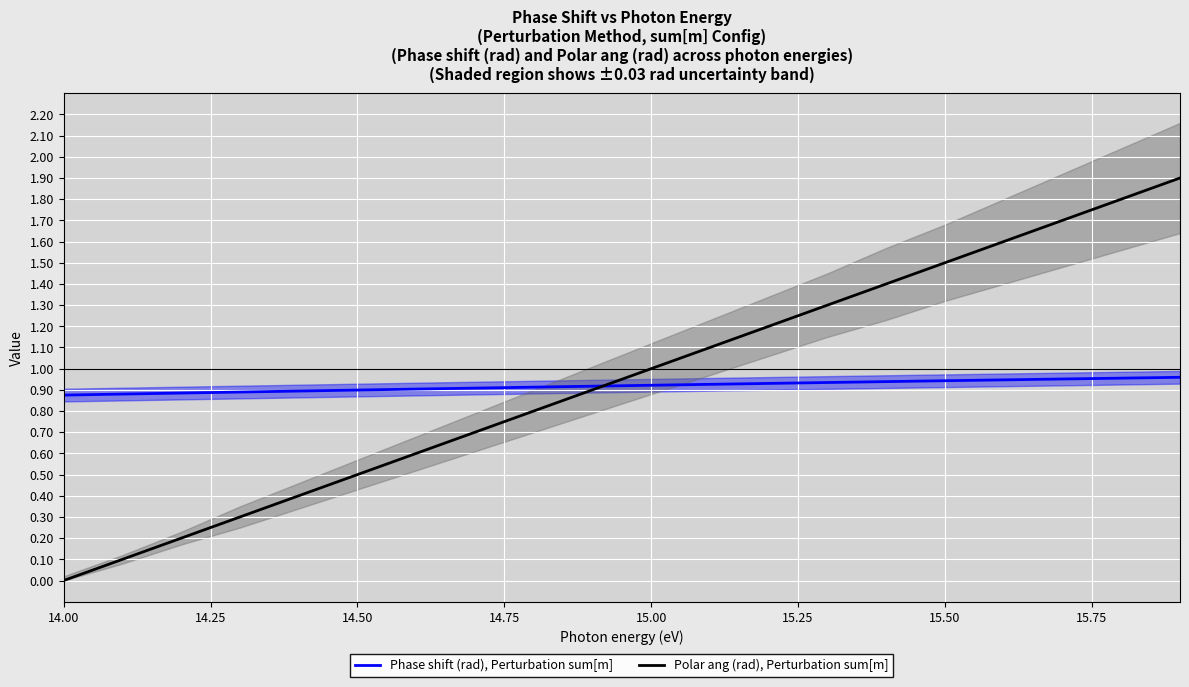

True or false: Polar ang (rad), Perturbation sum[m] has a value of 0.5 at 14.50.

True